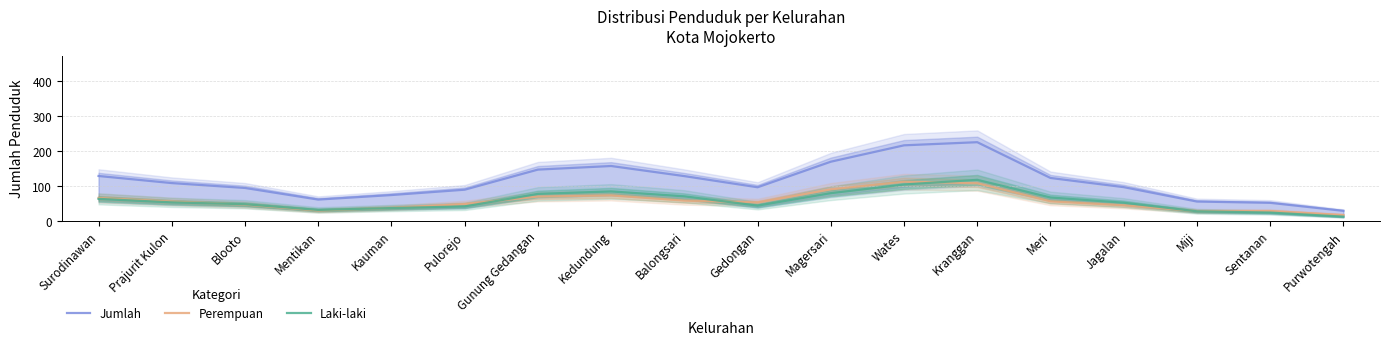

Reading left to right, what are all the values shown in this chart?

Jumlah: 128.7	108.3	94.3	61.0	74.0	89.3	147.0	157.3	128.3	96.3	169.7	216.7	225.7	123.0	96.7	55.3	51.7	28.7
Perempuan: 65.7	55.3	46.7	29.7	37.3	48.0	69.7	73.0	58.0	52.7	90.3	112.3	108.0	56.0	44.7	28.0	28.0	16.7
Laki-laki: 63.0	53.0	47.7	31.3	36.7	41.3	77.3	84.3	70.3	43.7	79.3	104.3	117.7	67.0	52.0	27.3	23.7	12.0